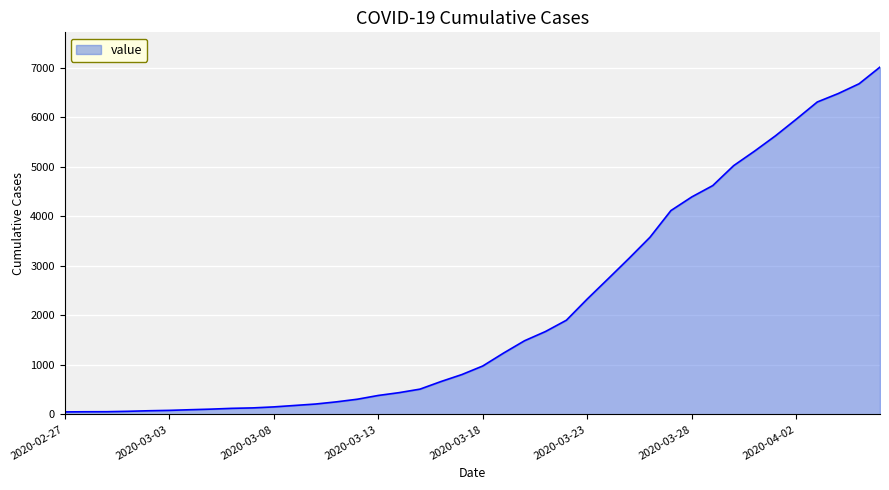

What is the greatest value displayed?

7013